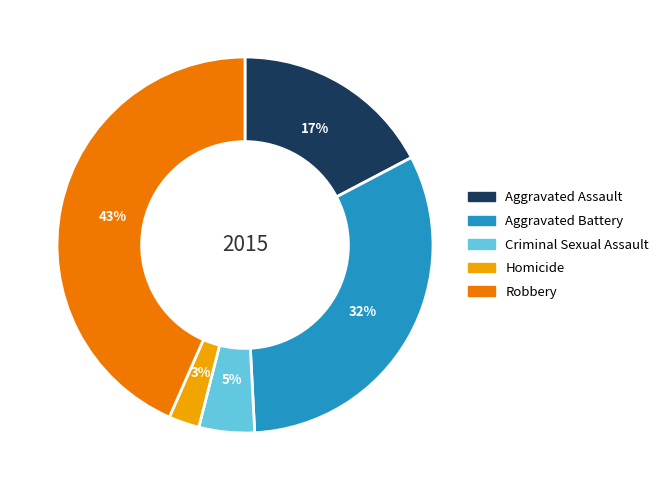

Combined, do Criminal Sexual Assault and Aggravated Battery account for over 50%?

No